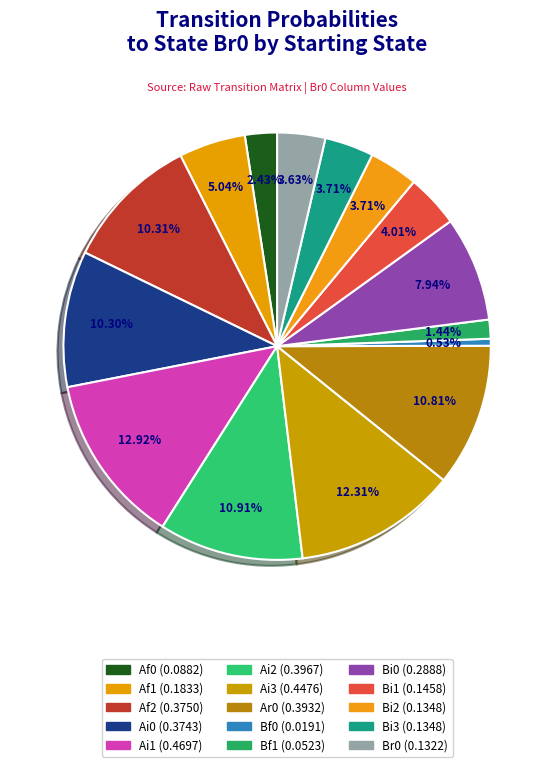

How many slices are in this pie chart?

15